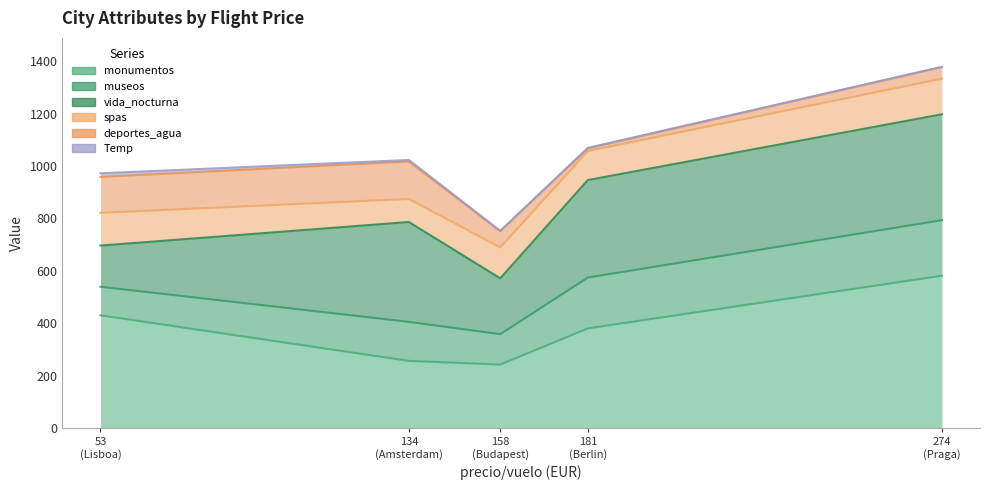

How many interior local valleys does the monumentos series have?

1